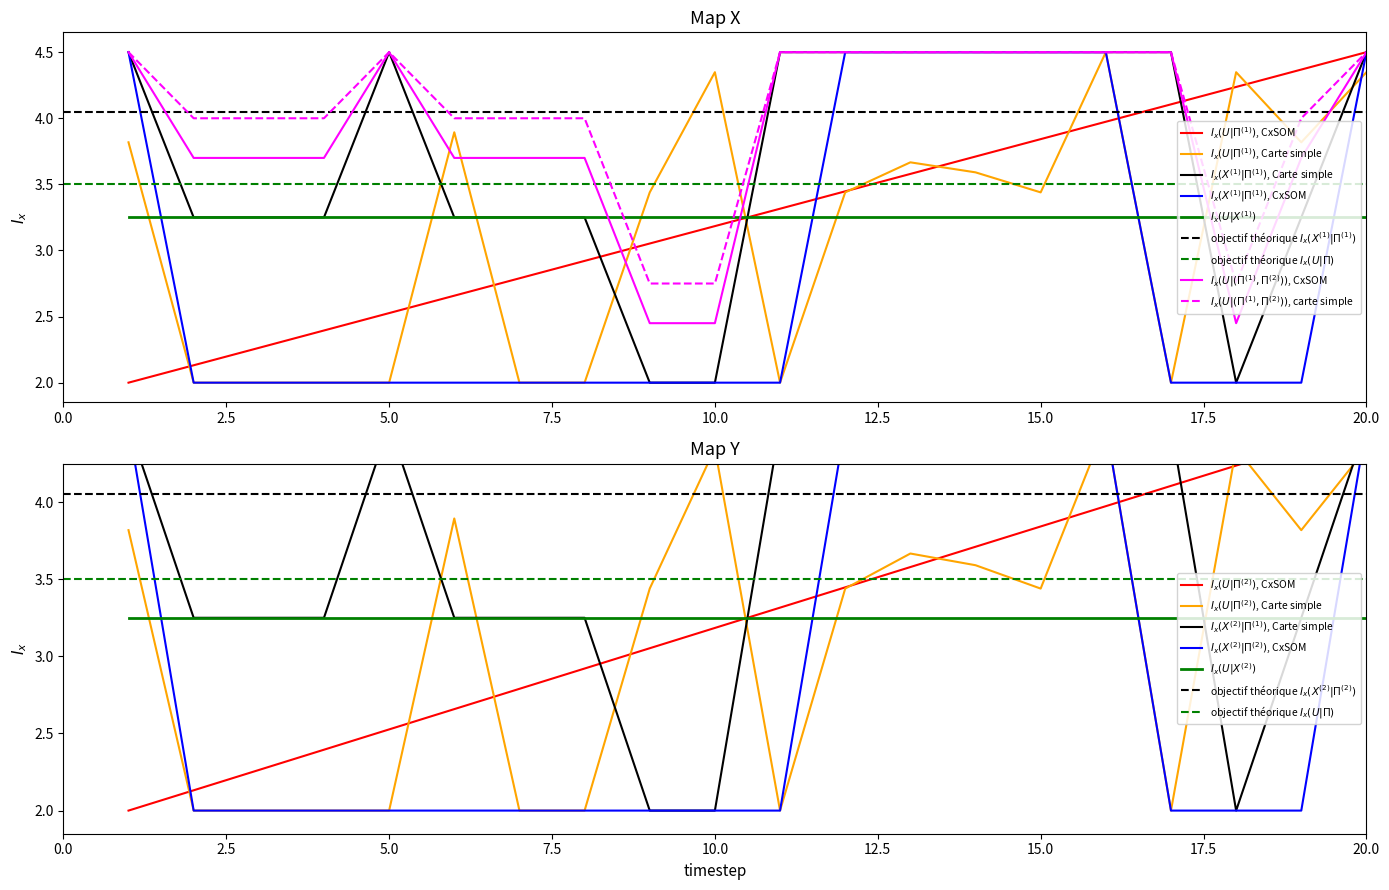

Does the chart have visible grid lines?

No